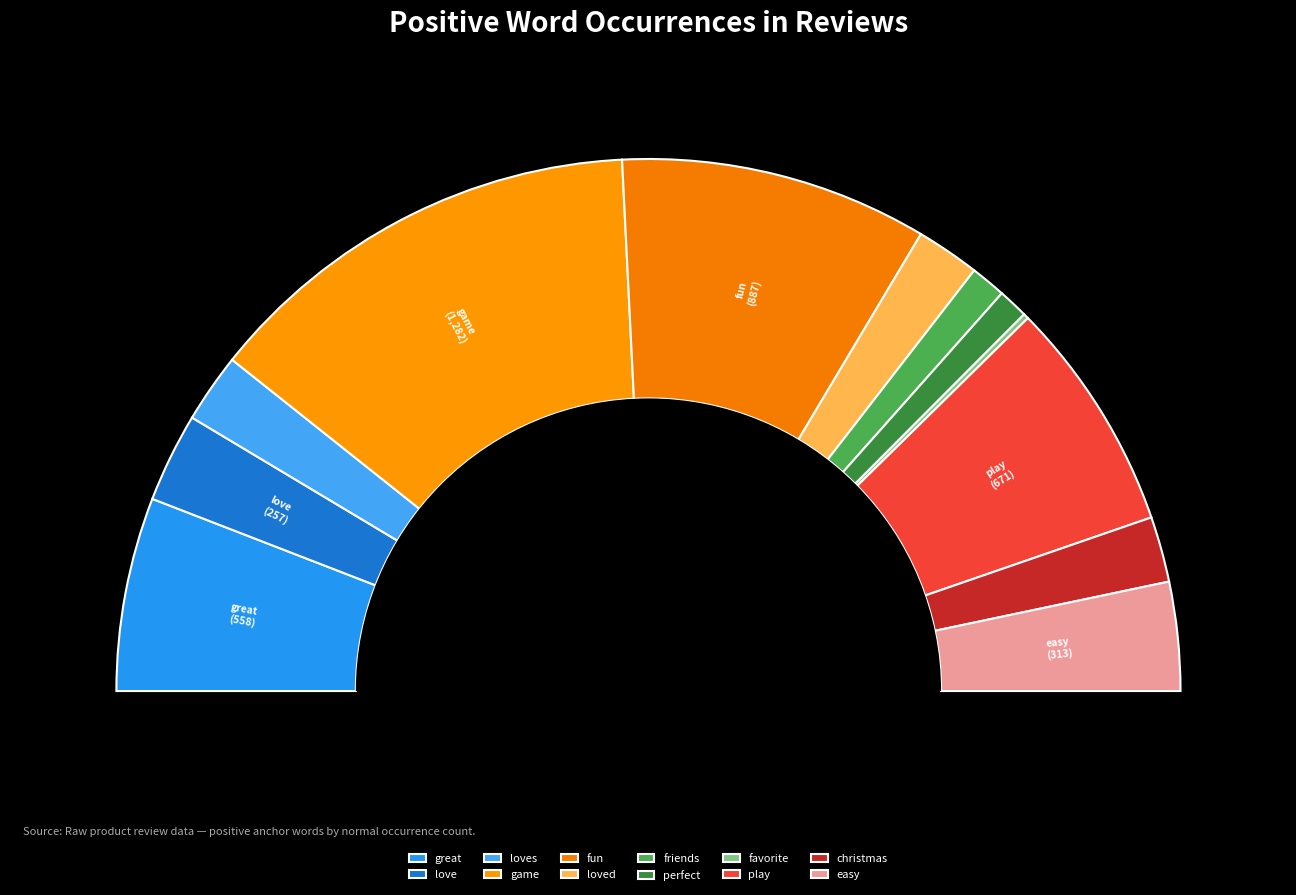

What is the ratio of the value at loved to the value at loves?

0.9